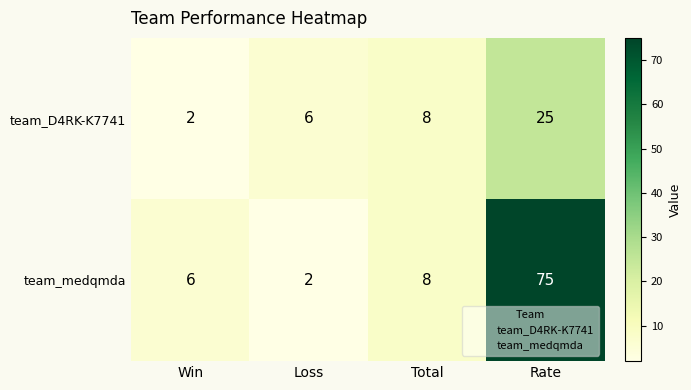

List the series in order of their peak value, lowest first.

team_D4RK-K7741, team_medqmda